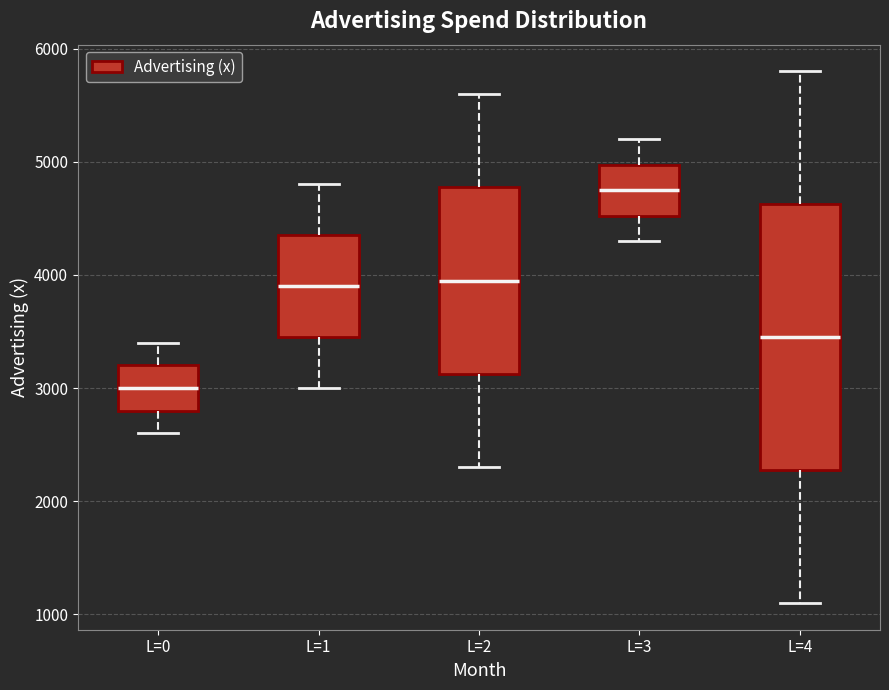

Comparing the boxes themselves (not the whiskers), which one is the tallest?

L=4